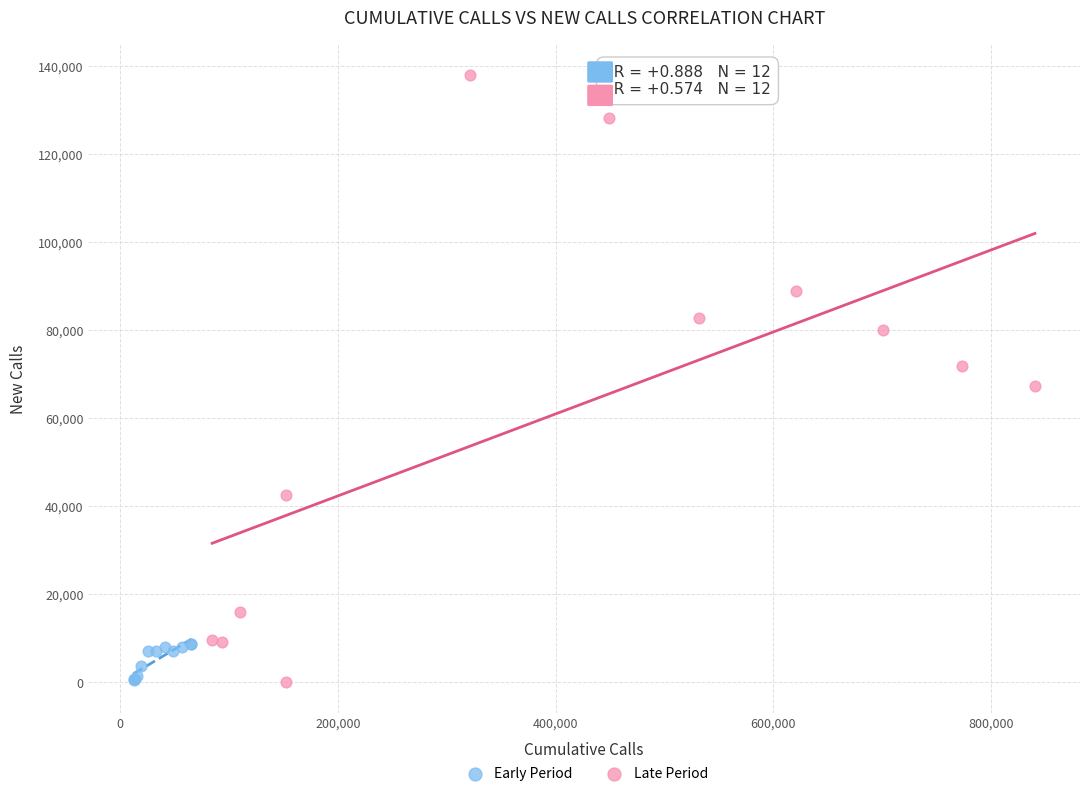

Which series has the widest spread of Y values?

Late Period